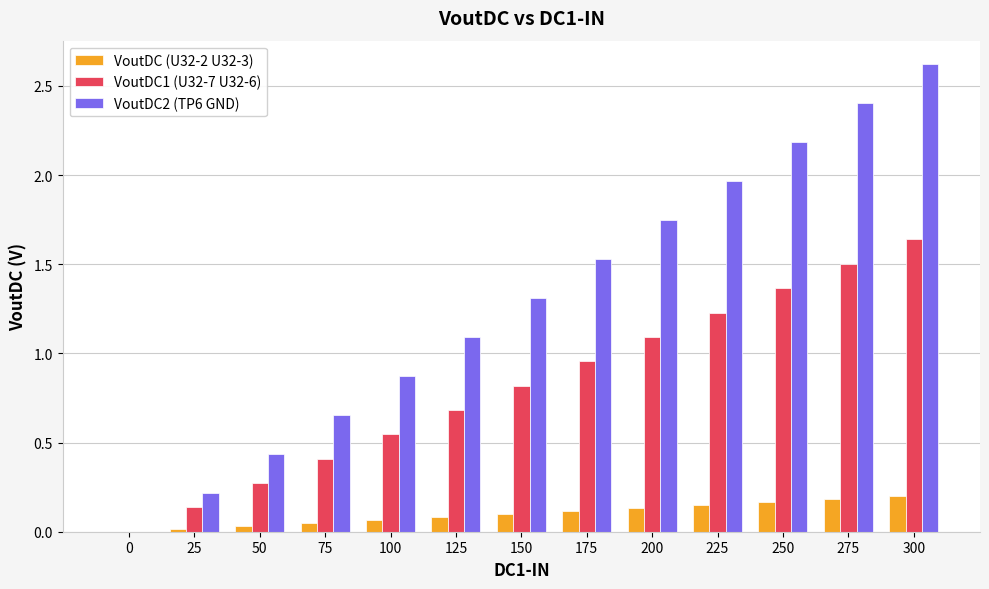

What is the sum of all VoutDC1 (U32-7 U32-6) values?

10.7